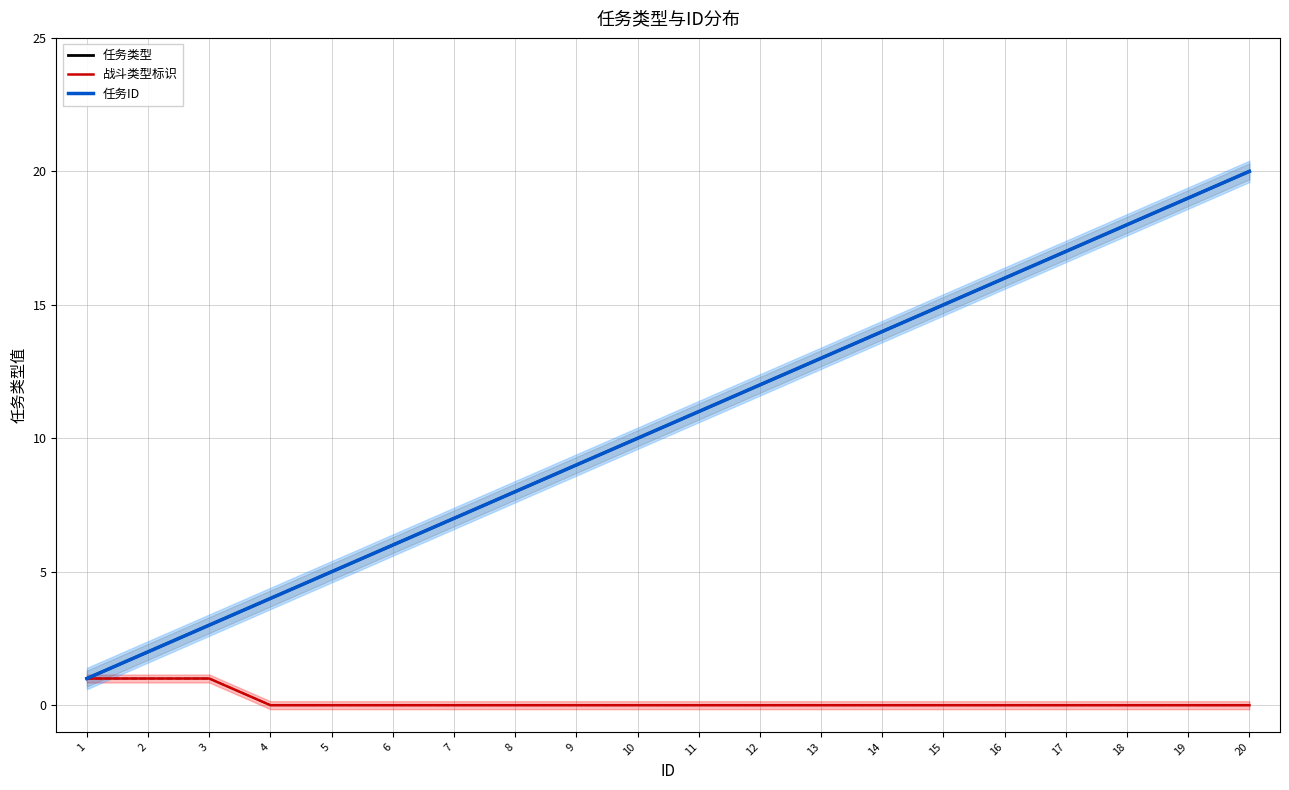

Does the chart have visible grid lines?

Yes